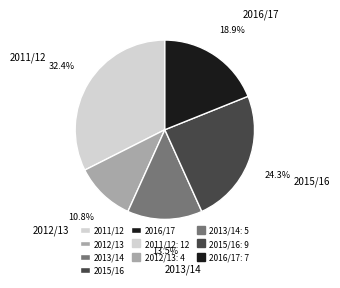

Between 2016/17 and 2012/13, which is larger?

2016/17